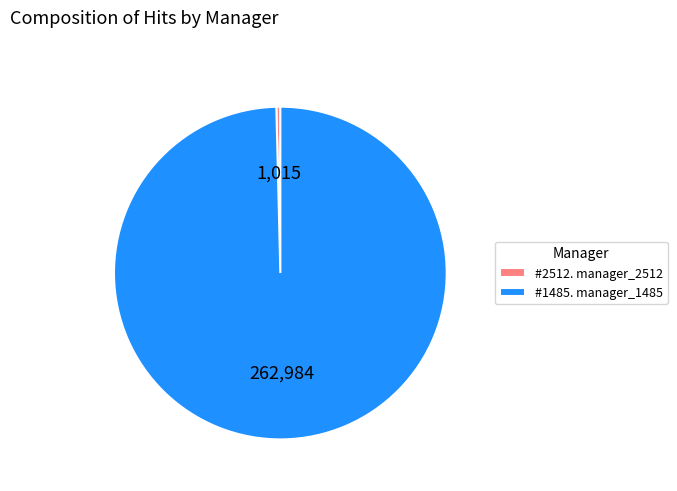

Rank the categories by value from highest to lowest.

#1485. manager_1485, #2512. manager_2512